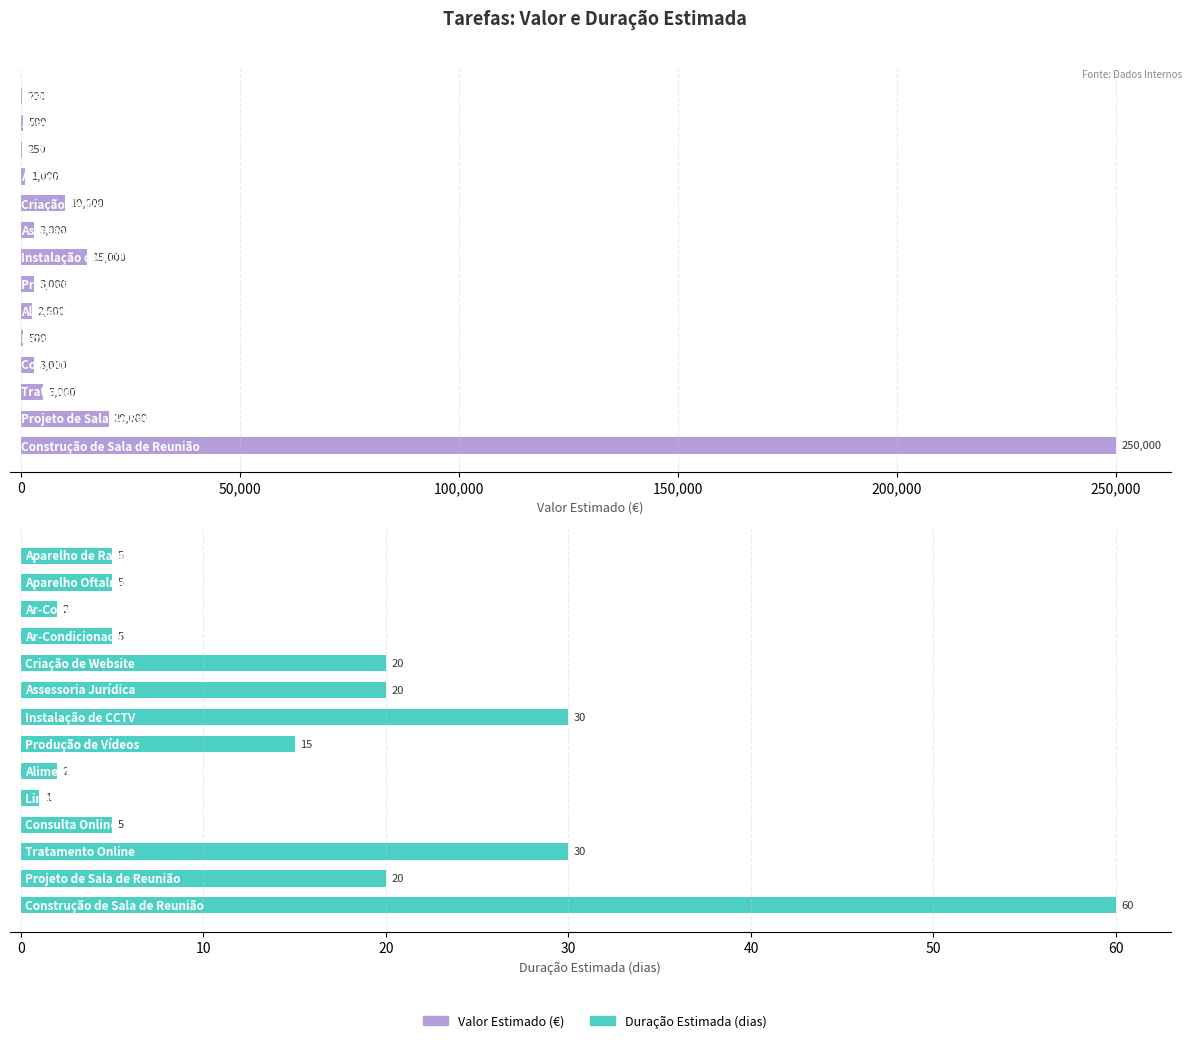

What is the lowest value of the Valor Estimado series?

200